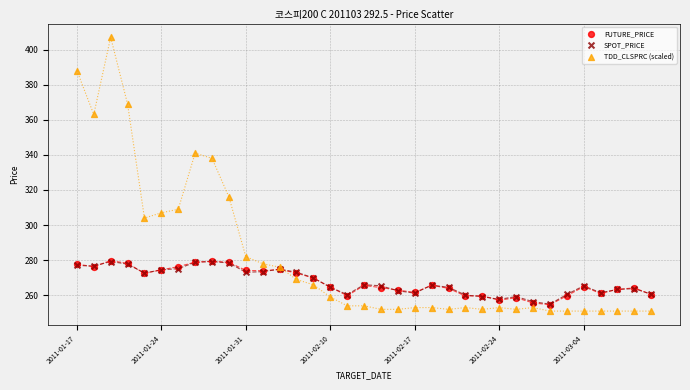

What are all the series names shown in the legend?

FUTURE_PRICE, SPOT_PRICE, TDD_CLSPRC (scaled)